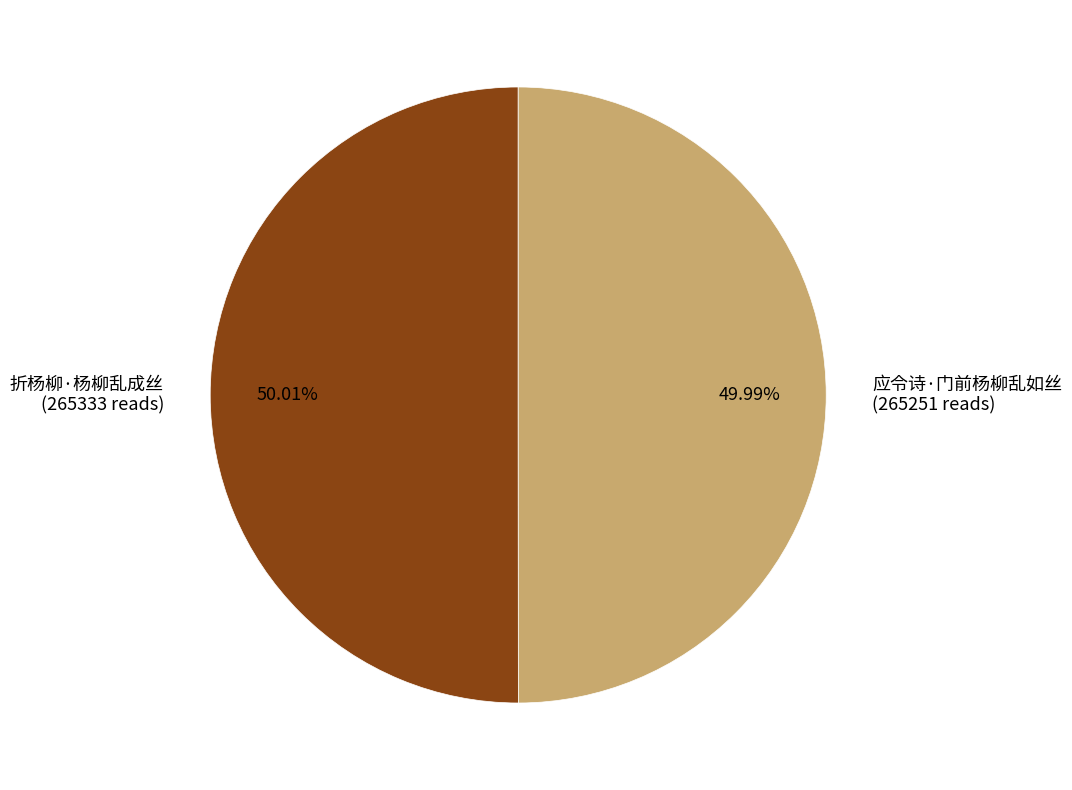

Count the number of slices in the pie.

2